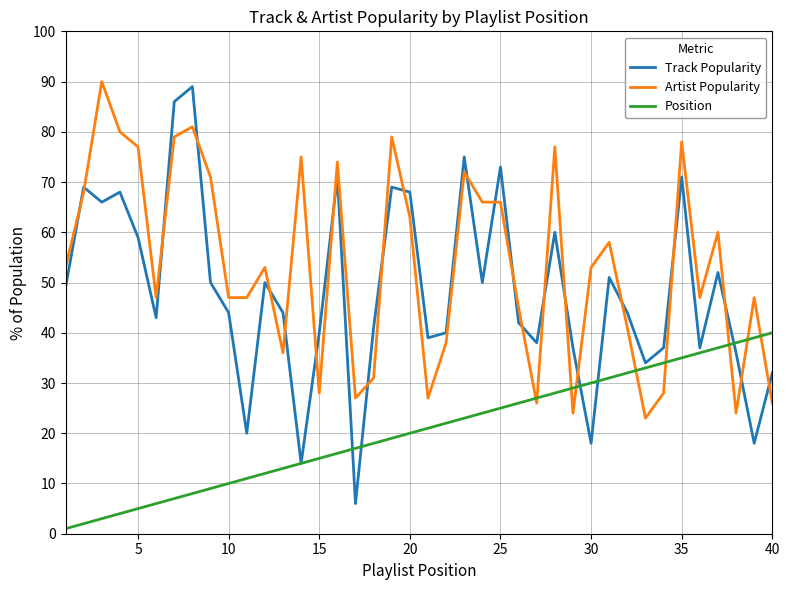

List the series in order of their overall mean, lowest first.

Position, Track Popularity, Artist Popularity